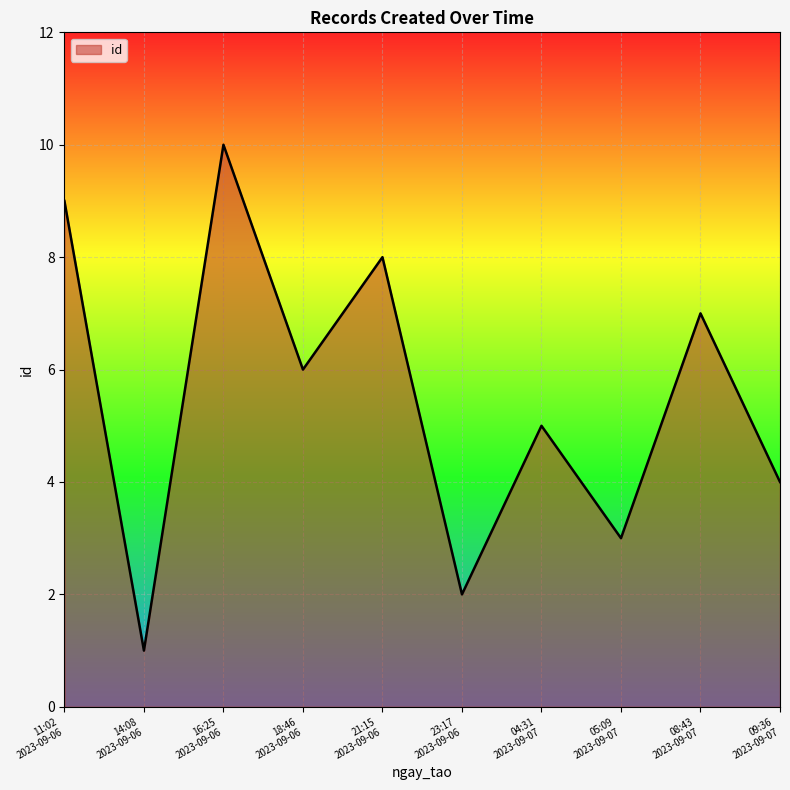

What is the greatest value displayed?

10